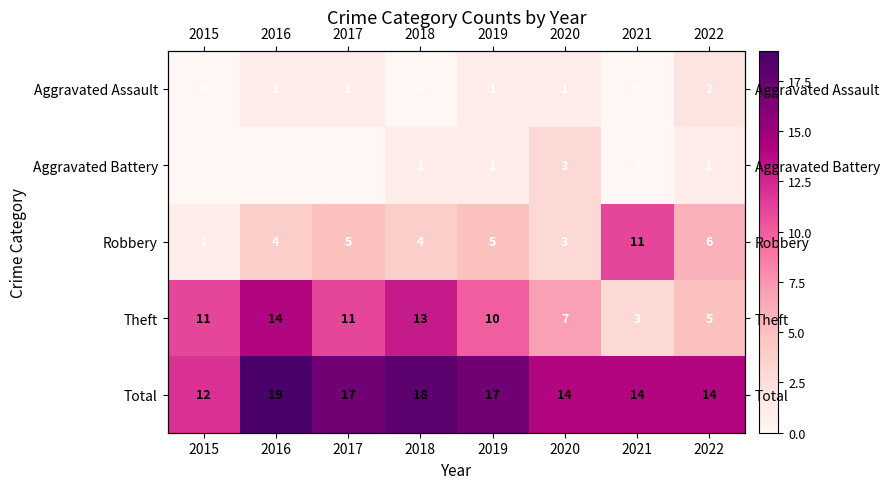

Which series has the largest total across all categories?

Total